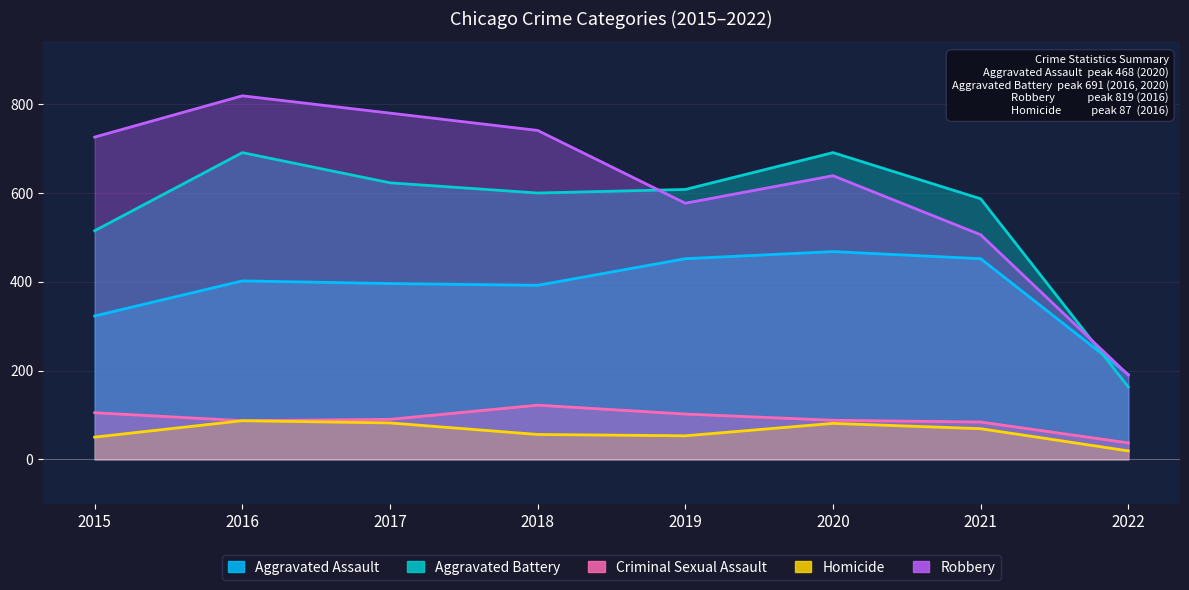

Where do Aggravated Battery and Aggravated Assault first cross each other?

2021 and 2022